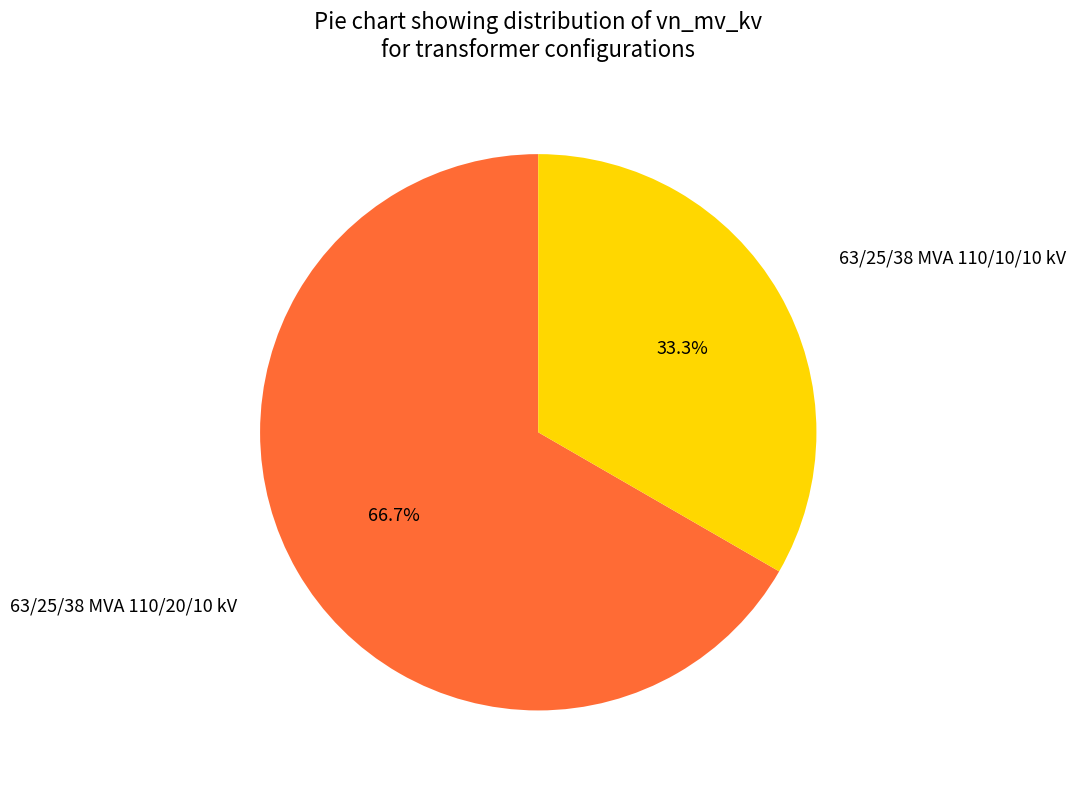

Is there any slice that represents more than half of the pie?

Yes